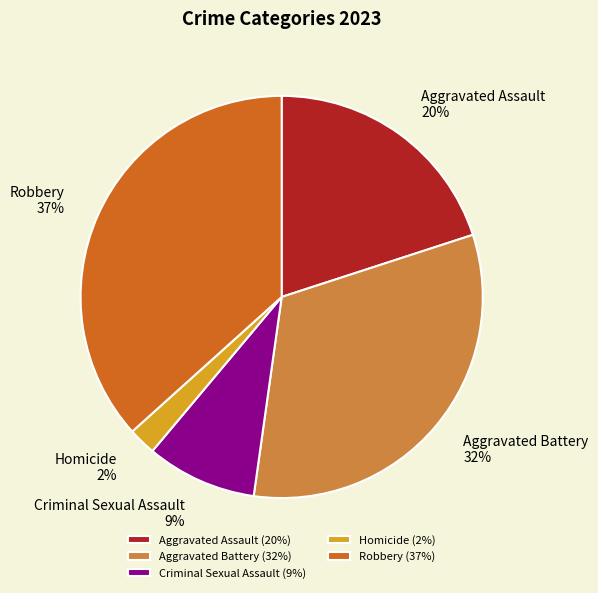

Is it true that Aggravated Battery is 20% of the pie?

False